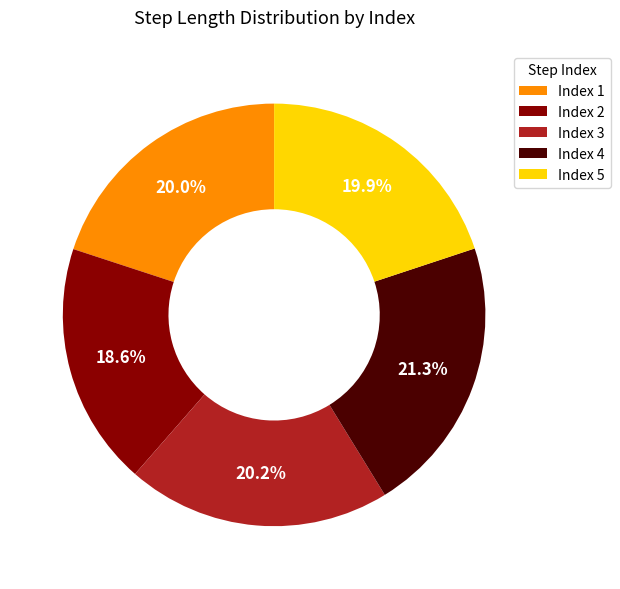

Does Index 3 account for over 50% of the chart?

No